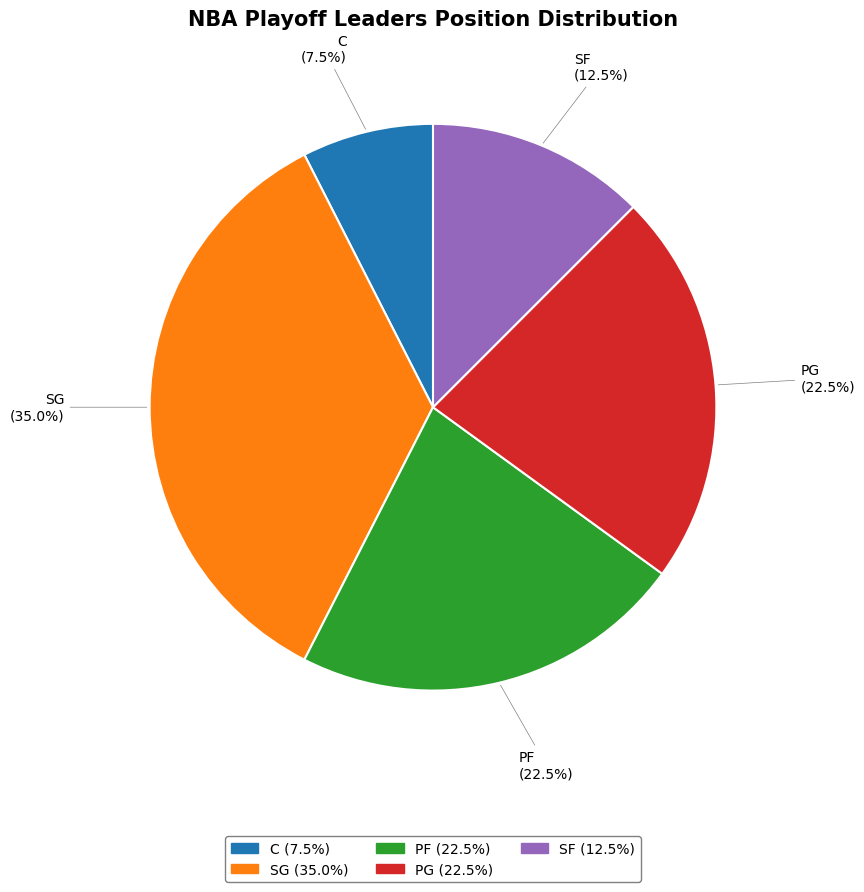

Is there any slice that represents more than half of the pie?

No